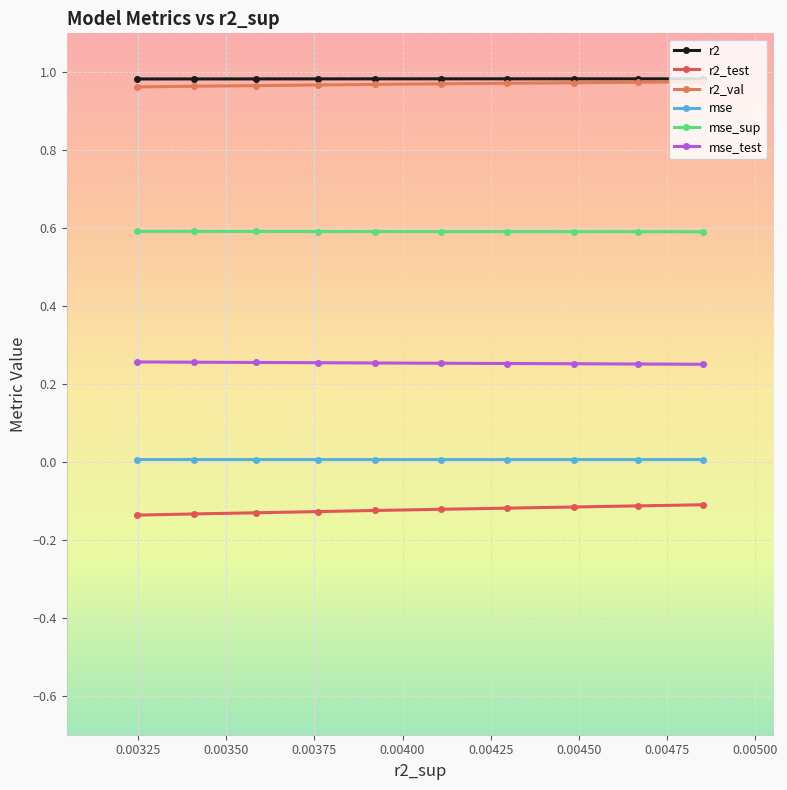

How many lines are shown in the chart?

6